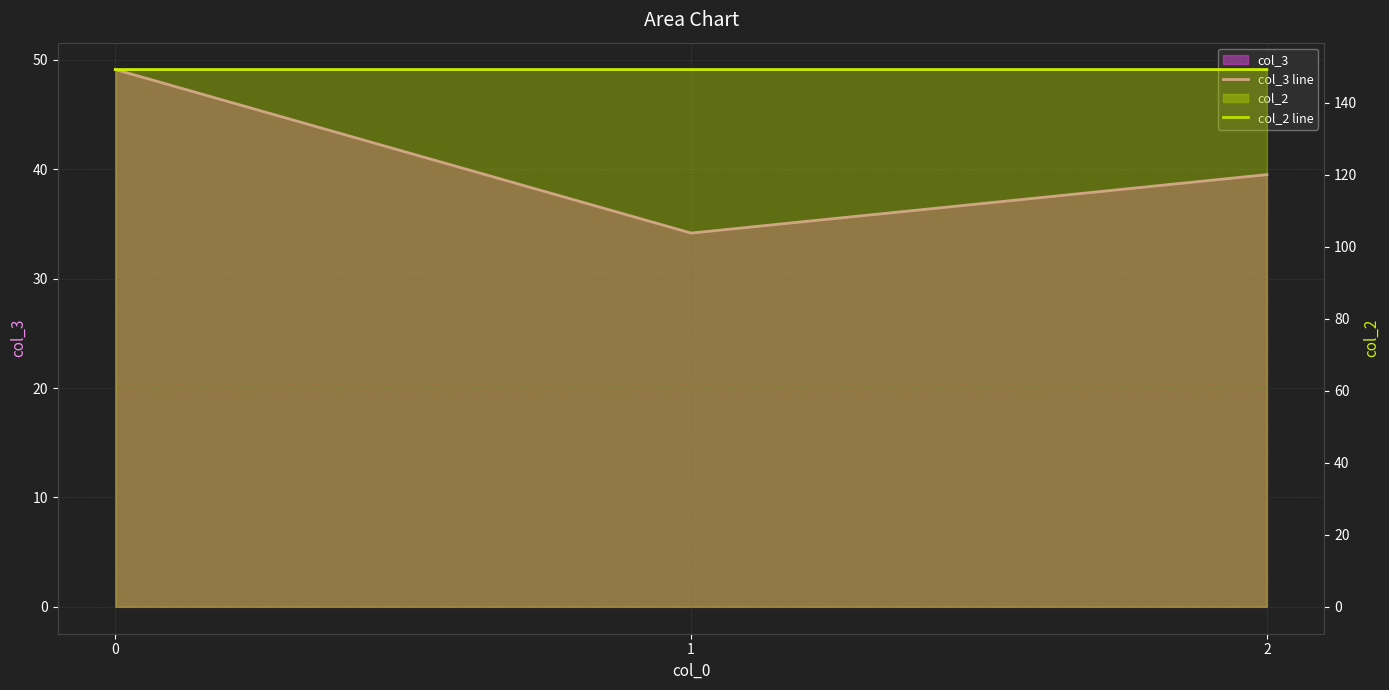

At which label is col_3 line closest to 41?

2